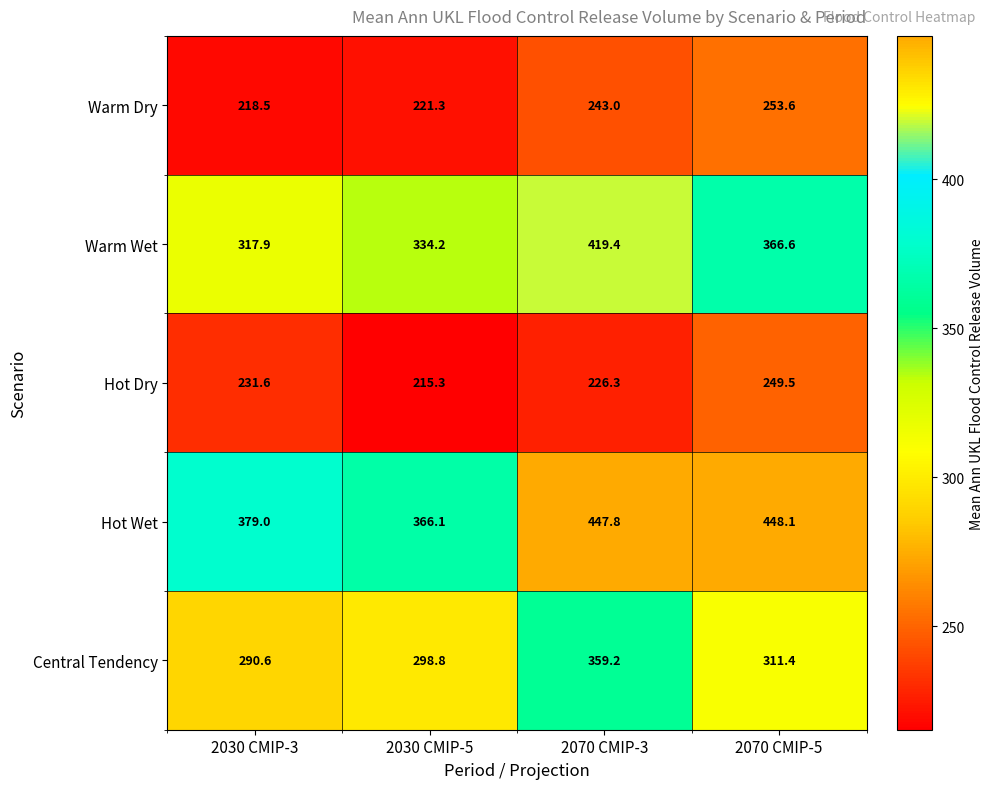

What is the smallest value displayed?

215.3